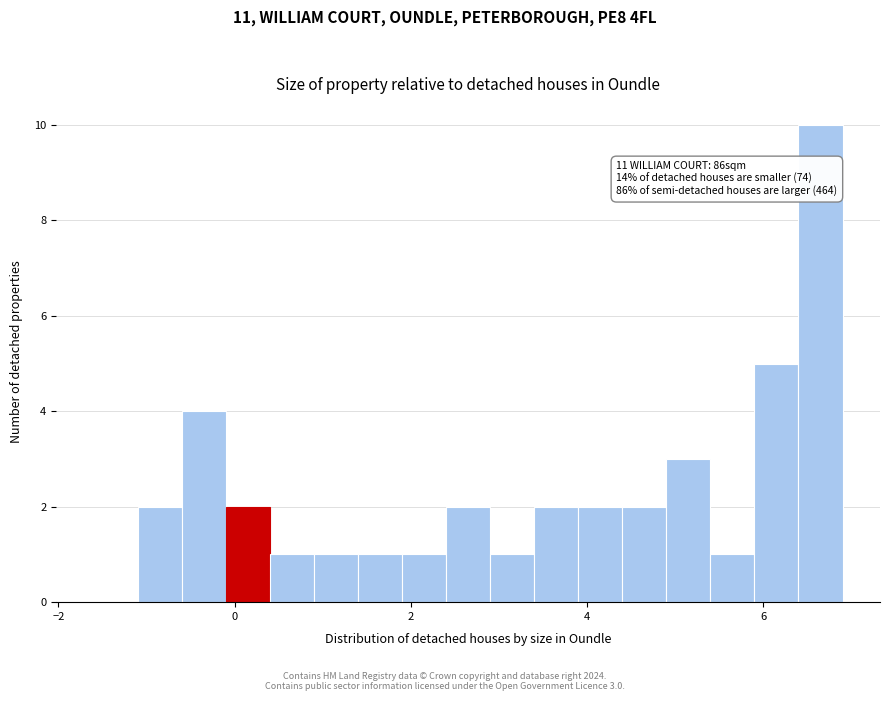

Read against the x-axis, roughly where is the centre of the tallest bar?

6.6